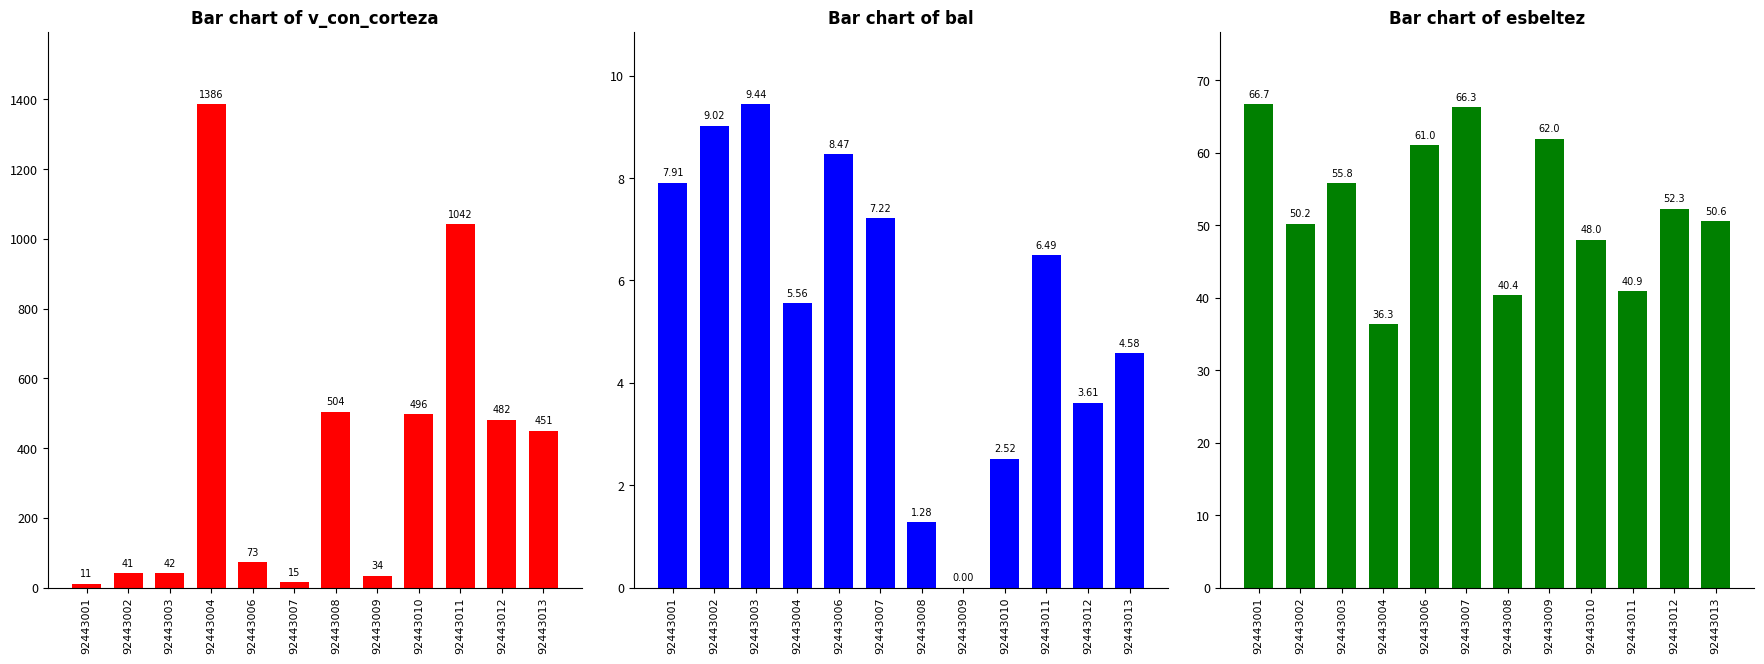

Which category has the highest value across all series?

92443004